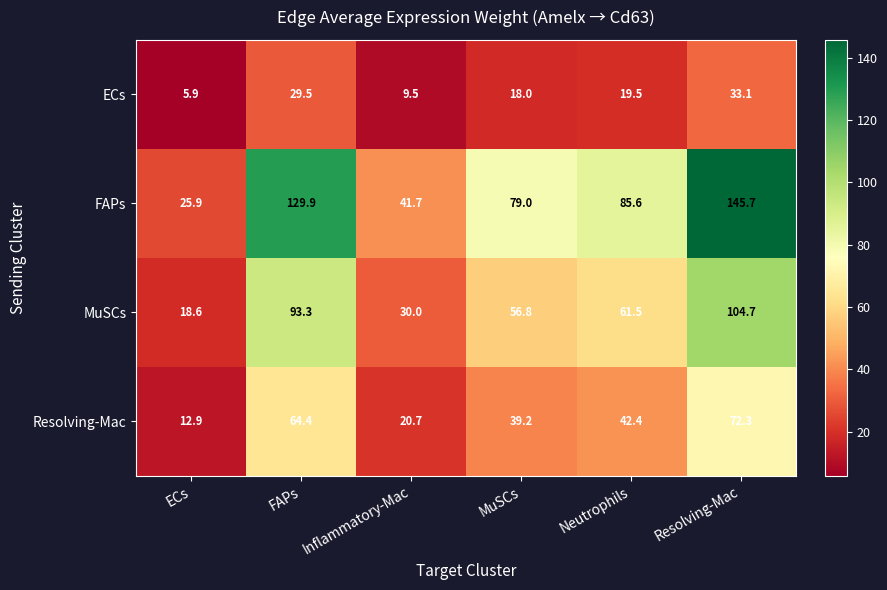

Between Inflammatory-Mac and MuSCs, which series saw the biggest shift?

FAPs